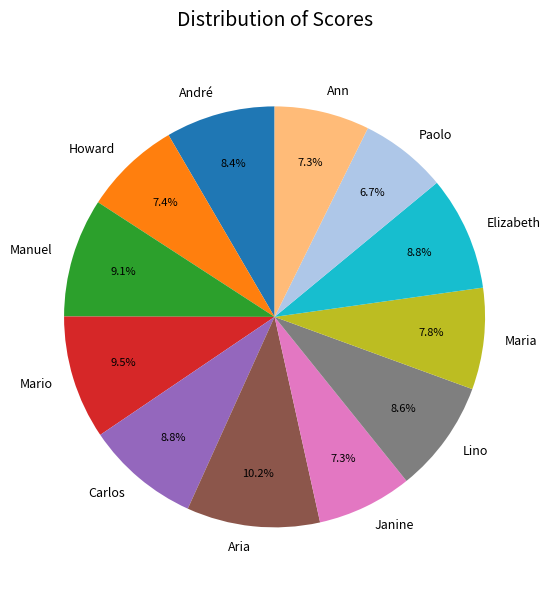

To the nearest percent, what portion does Elizabeth represent?

9%